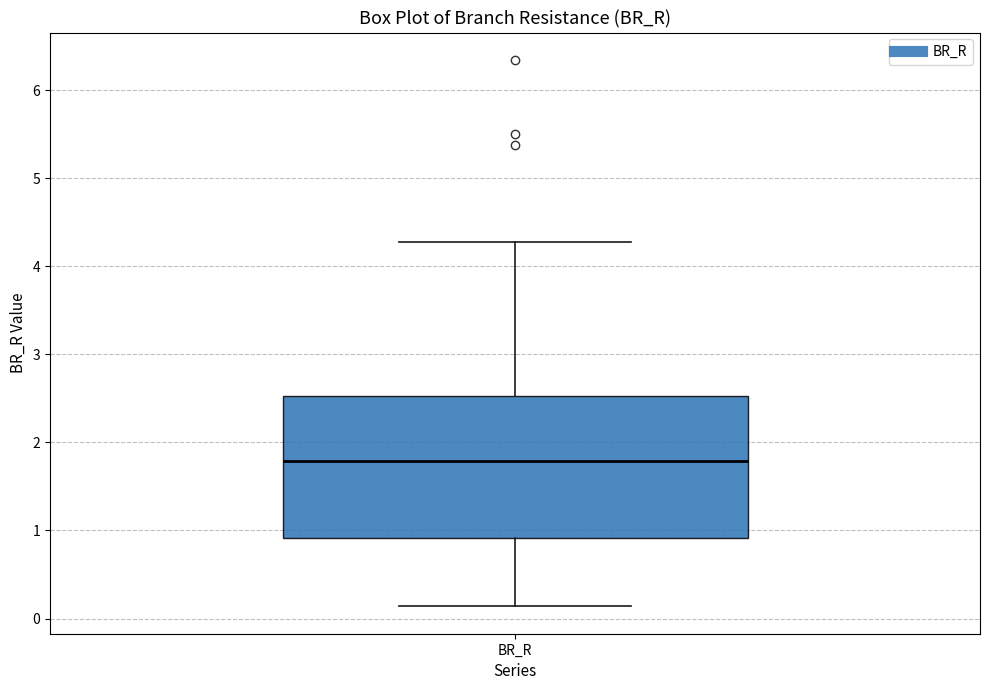

Where is the lower edge of the box for BR_R on the y-axis? The values are not printed on the chart, so give them approximately, as read against the axis.

0.9